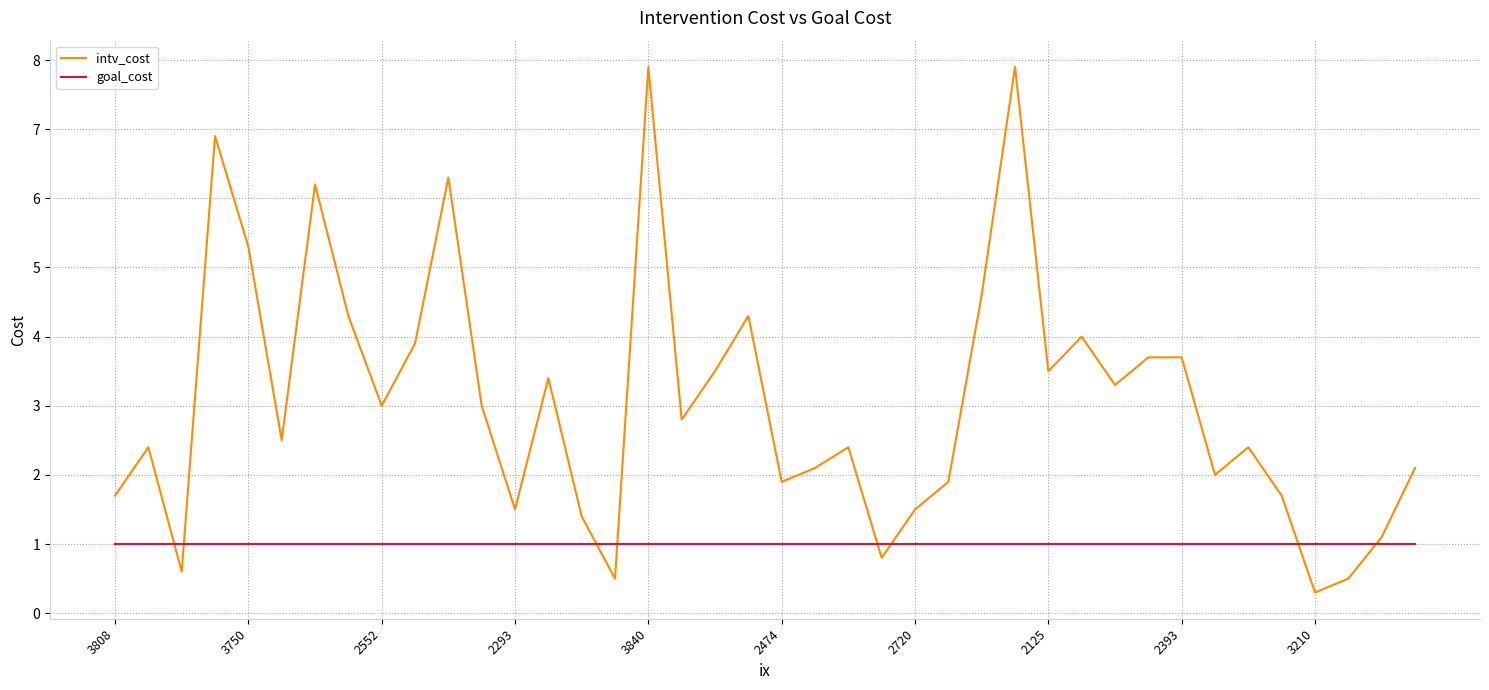

What is the difference between the second highest and second lowest values in the intv_cost series?

7.4